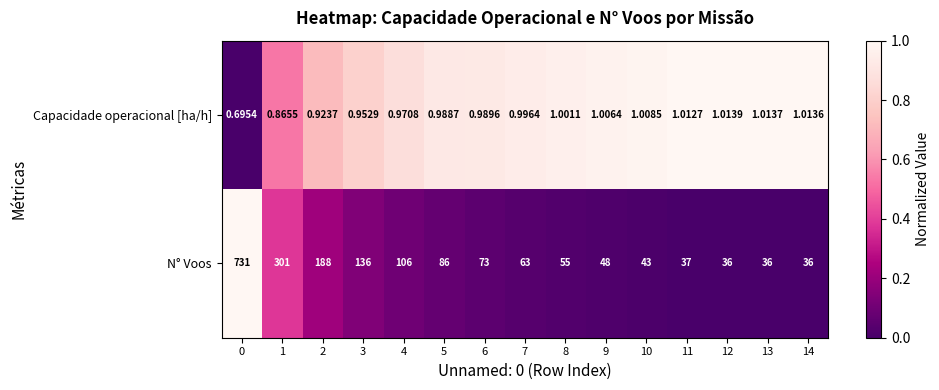

Which category has the highest value across all series?

0